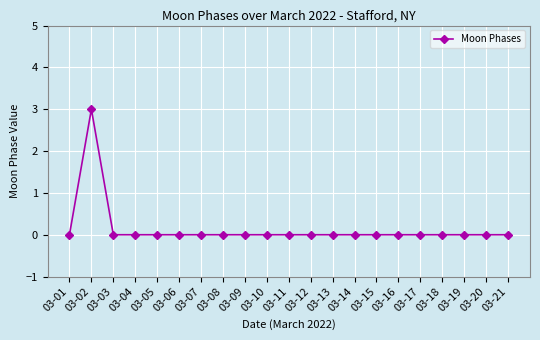

What is the maximum value shown in the chart?

3